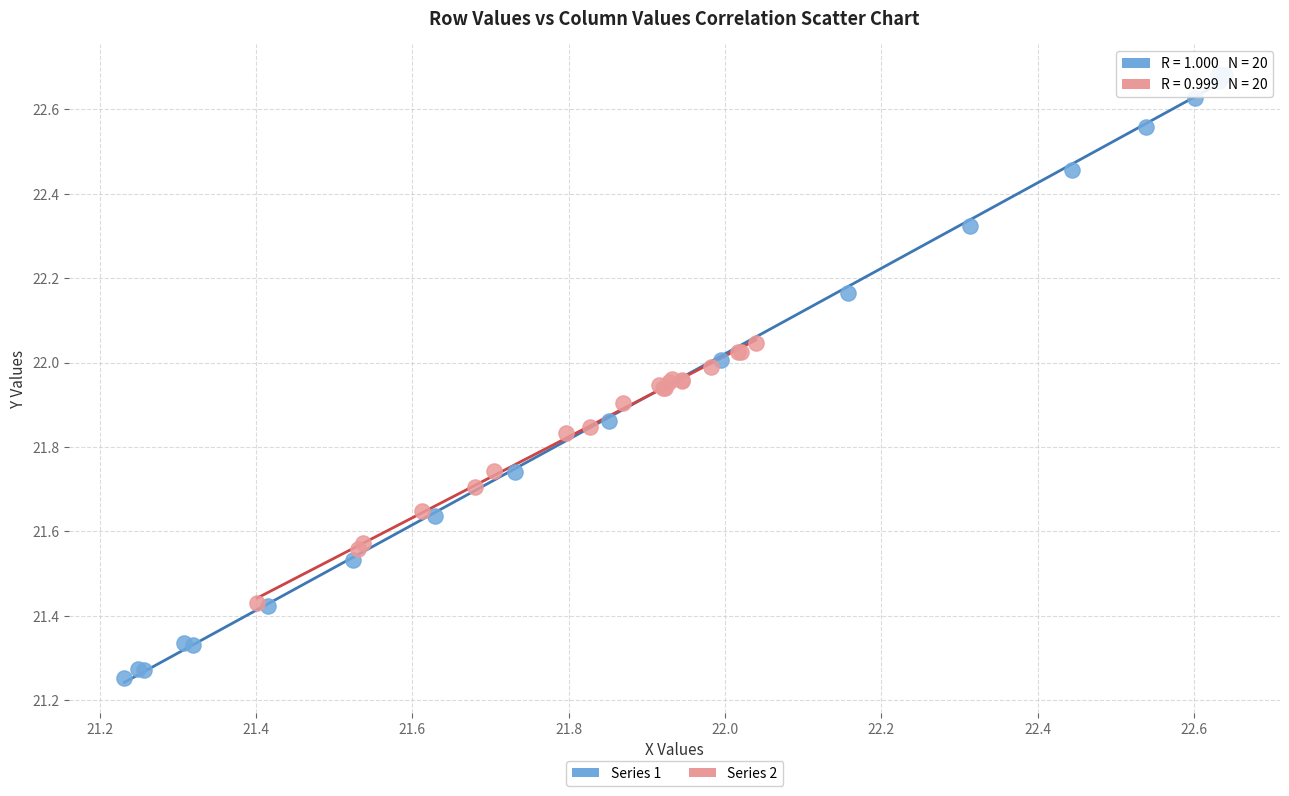

Which series contains the lowest Y value?

Series 1